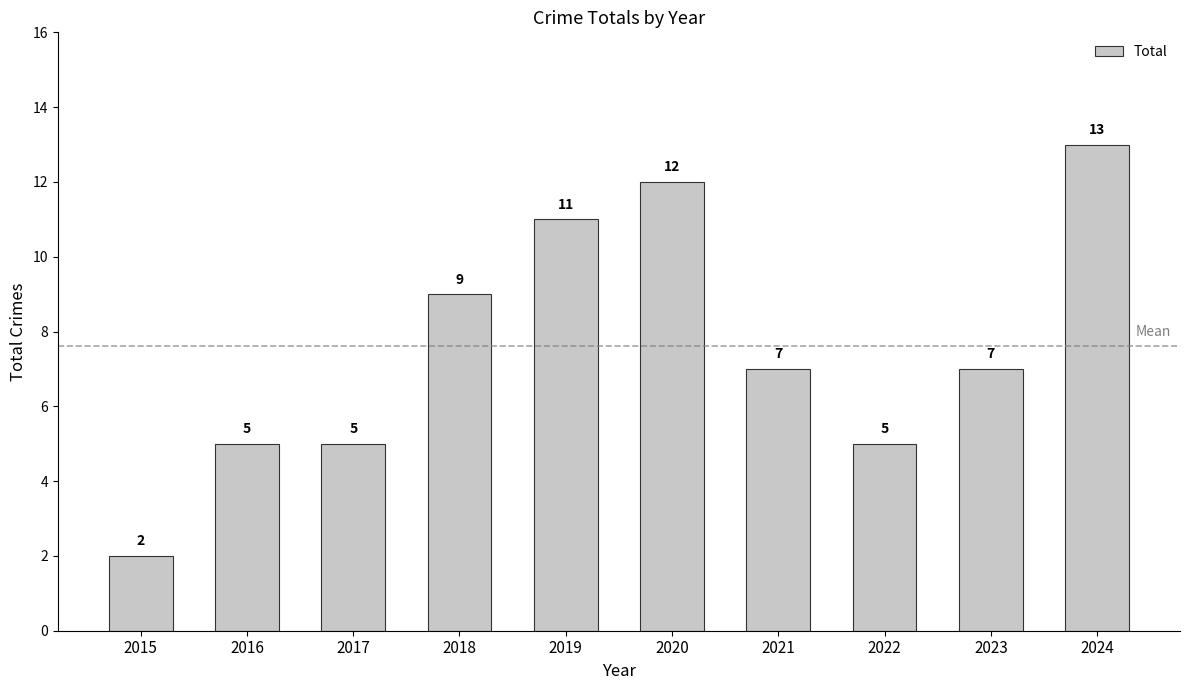

What is the difference between the second highest and minimum values?

10